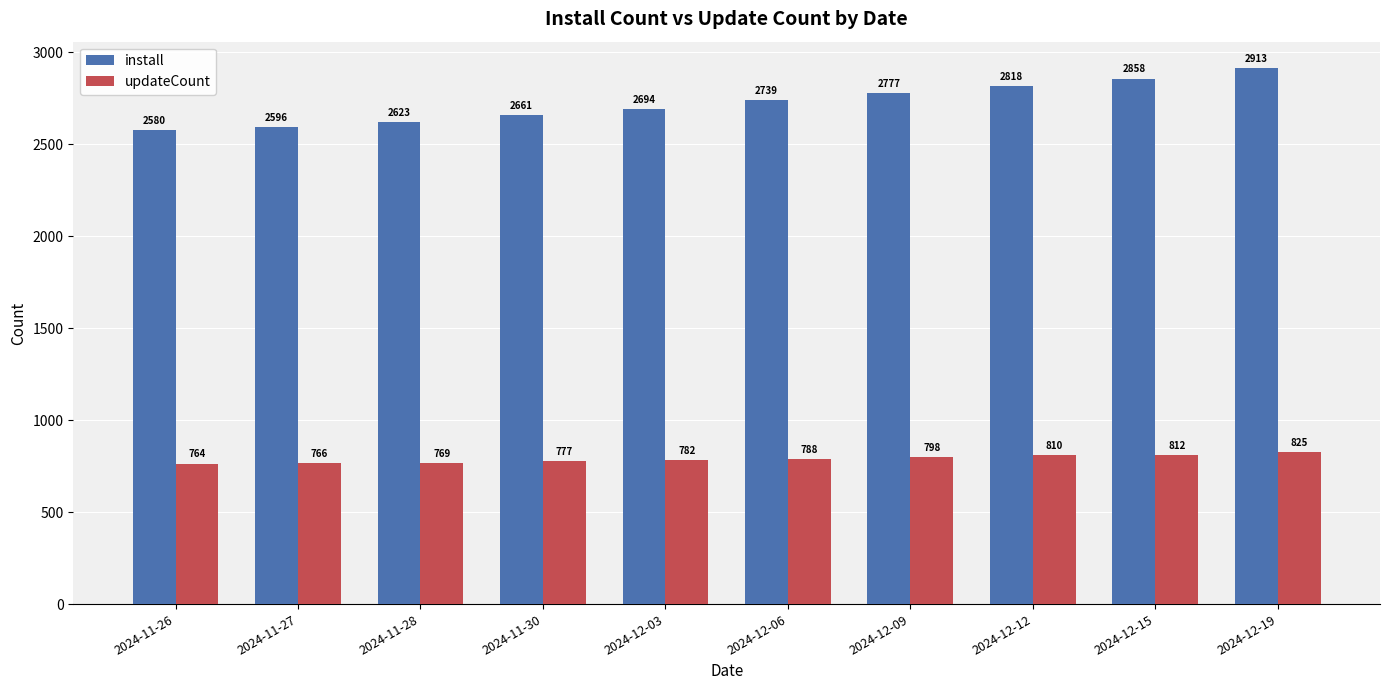

The updateCount series shows 782 at 2024-12-03. True or false?

True